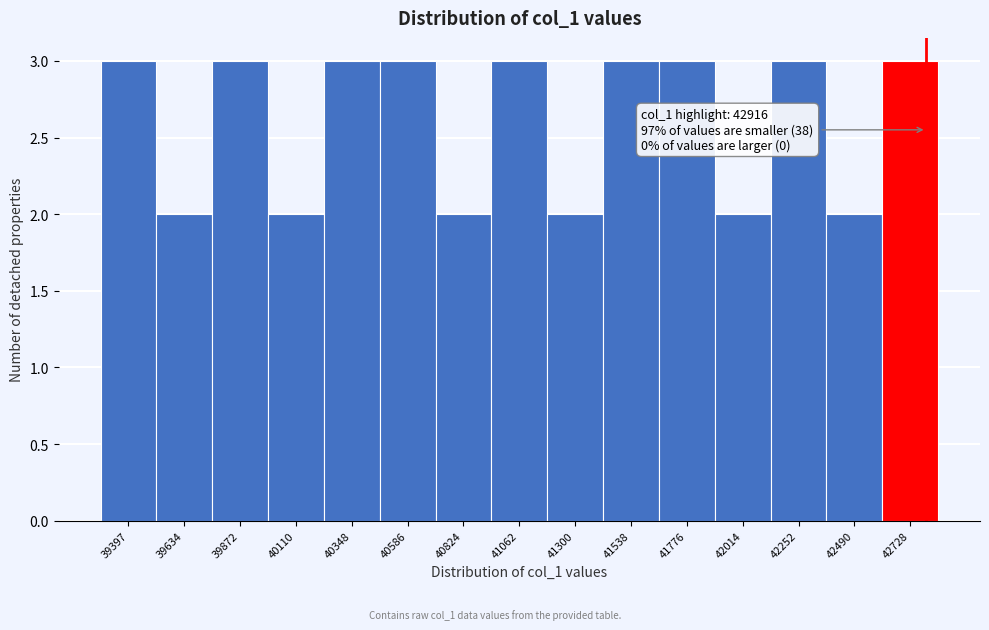

Reading left to right, list all the values displayed in this chart.

3	2	3	2	3	3	2	3	2	3	3	2	3	2	3